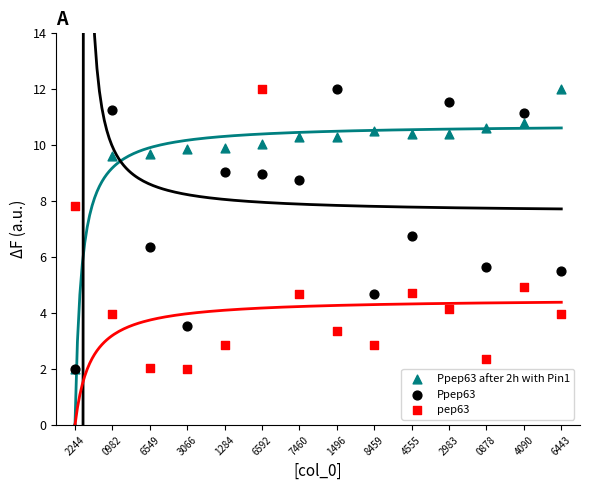

Across all series, what Y value is closest to 7?

6.8